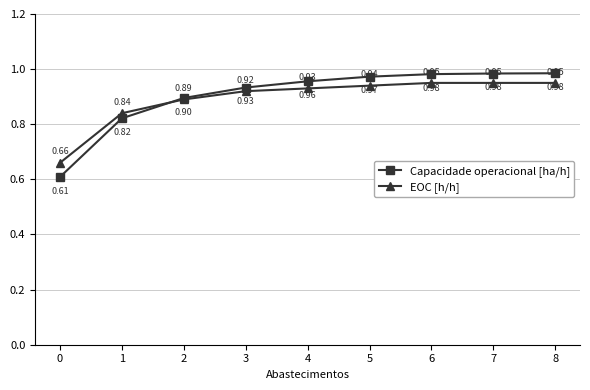

Rank the series by their maximum value, from lowest to highest.

EOC [h/h], Capacidade operacional [ha/h]